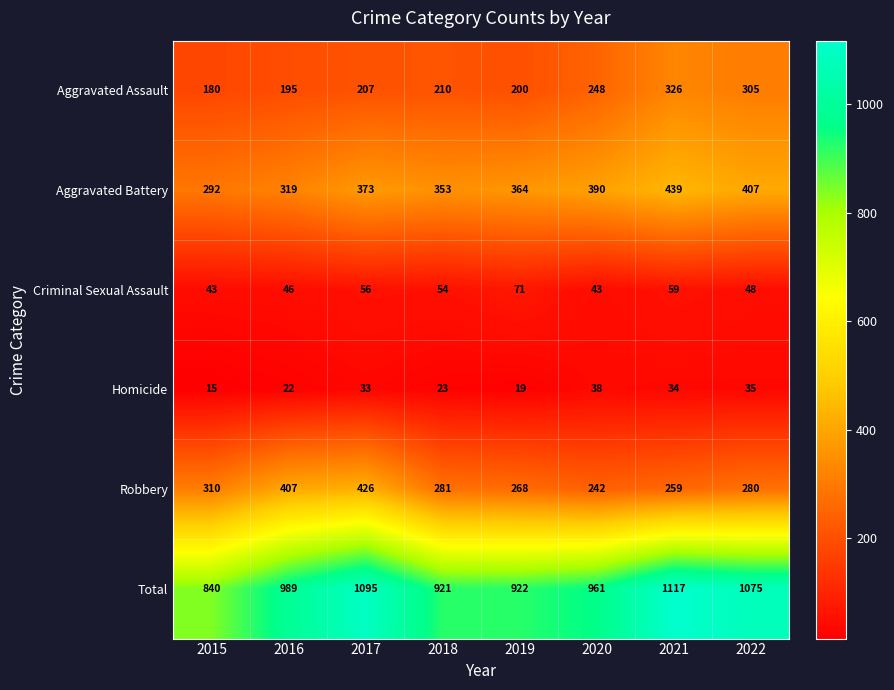

What is the difference between the highest and lowest values at 2019?

903